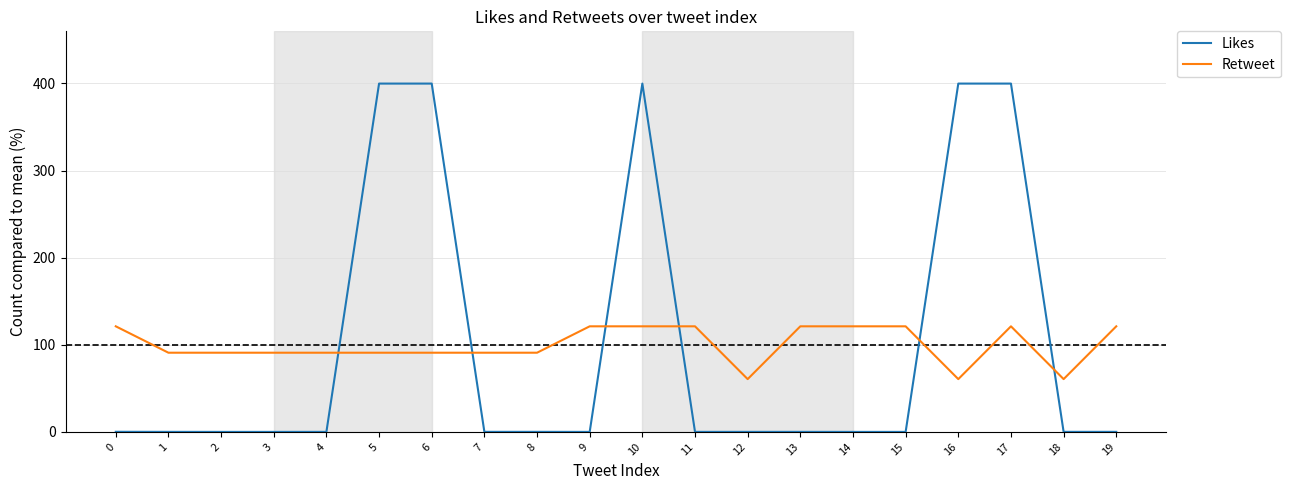

What is the difference between the maximum and minimum values in the Retweet series?

60.6